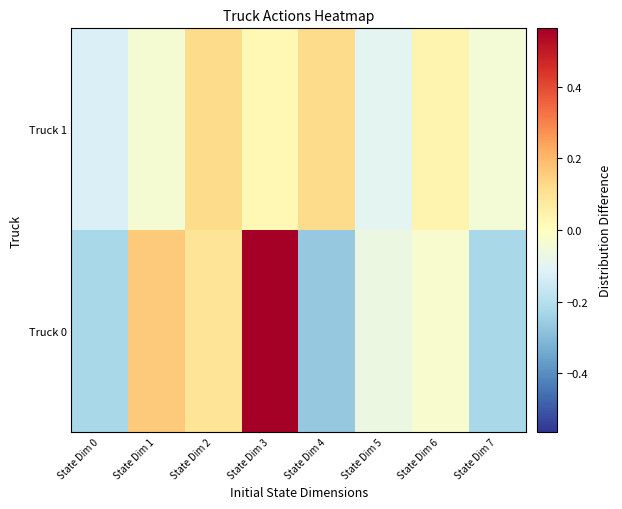

Which series has the largest range (max minus min)?

Truck 0